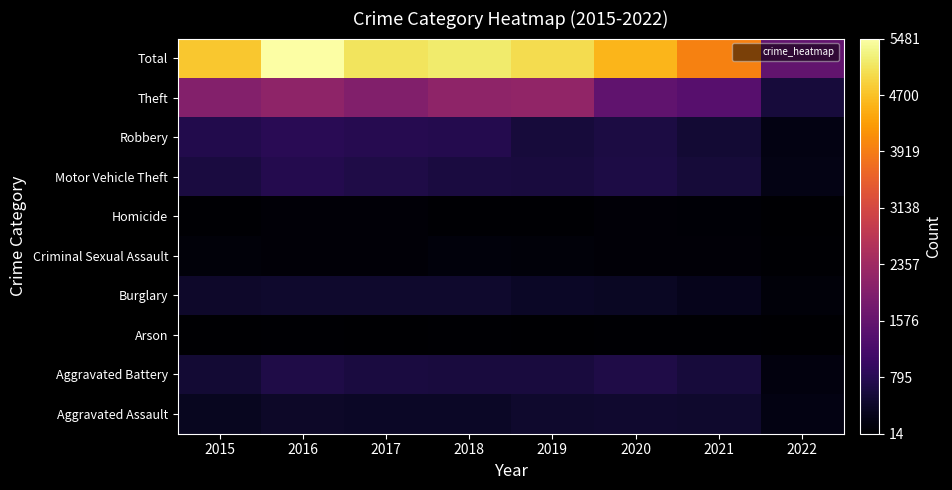

What is the spread (max minus min) of values at 2018?

5125